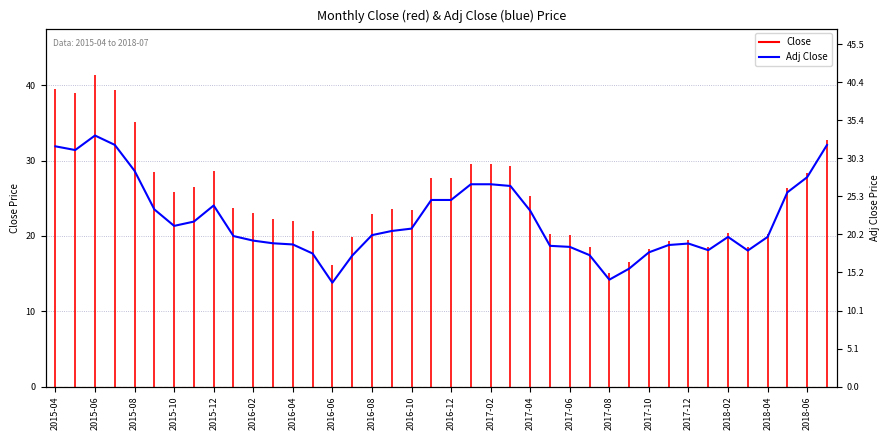

The value at 2017-02 is 27.7. True or false?

False